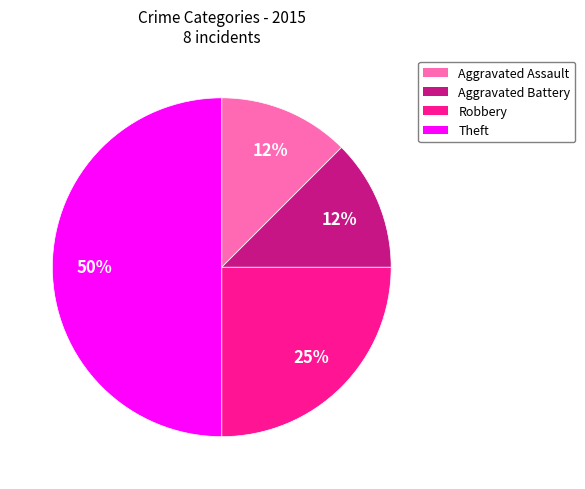

Is the sum of Aggravated Battery and Robbery greater than half?

No